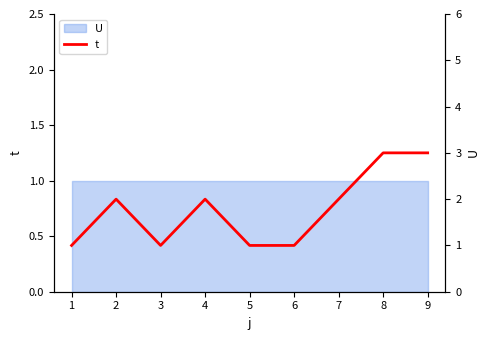

What is the ratio of the value at 4 to the value at 5?

2.0